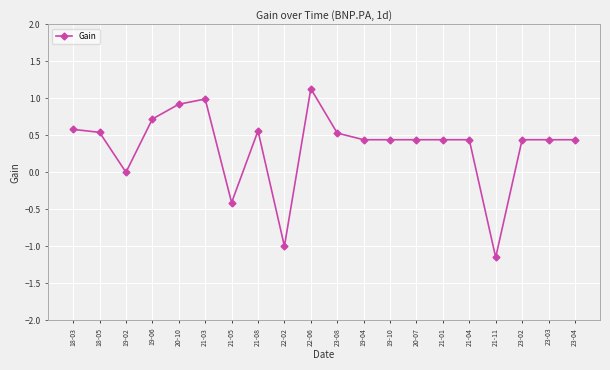

What is the label of the 3rd point from the right?

23-02